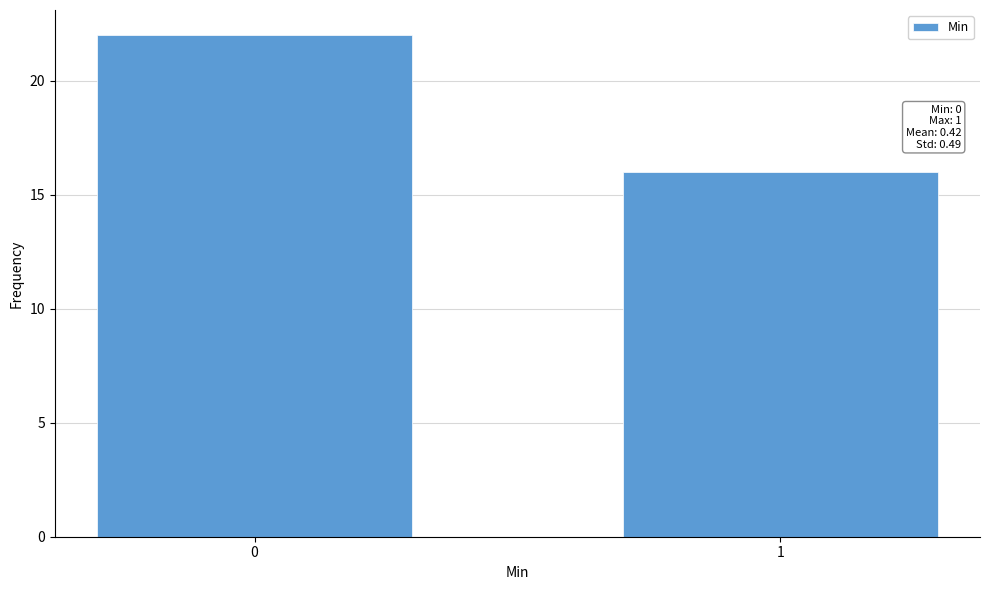

Reading right to left, transcribe all the data shown in this chart.

16	22